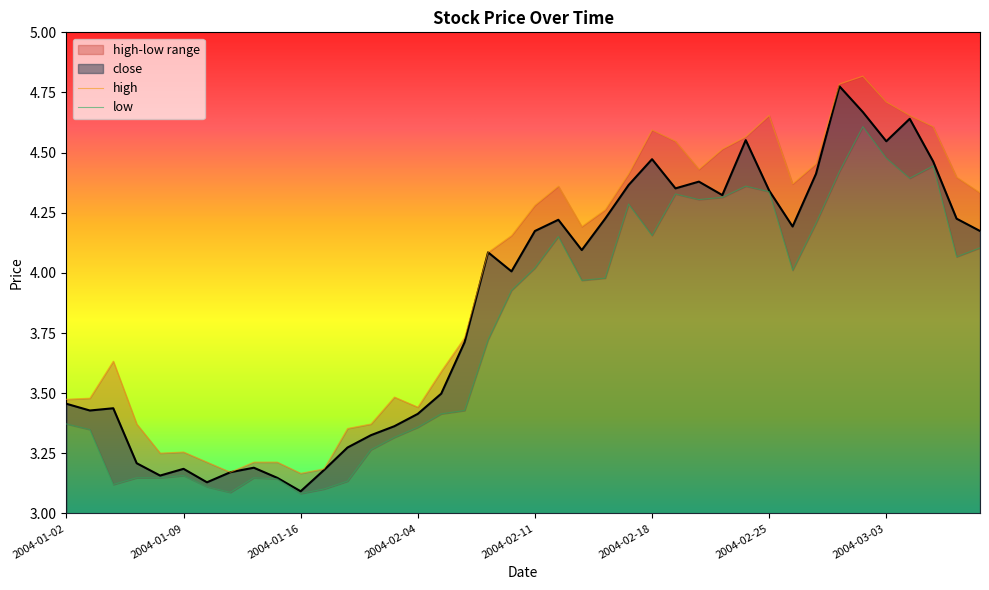

Reading left to right, list all the values displayed in this chart.

close: 2004-01-02=3.5	2004-01-05=3.4	2004-01-06=3.4	2004-01-07=3.2	2004-01-08=3.2	2004-01-09=3.2	2004-01-12=3.1	2004-01-13=3.2	2004-01-14=3.2	2004-01-15=3.1	2004-01-16=3.1	2004-01-29=3.2	2004-01-30=3.3	2004-02-02=3.3	2004-02-03=3.4	2004-02-04=3.4	2004-02-05=3.5	2004-02-06=3.7	2004-02-09=4.1	2004-02-10=4.0	2004-02-11=4.2	2004-02-12=4.2	2004-02-13=4.1	2004-02-16=4.2	2004-02-17=4.4	2004-02-18=4.5	2004-02-19=4.4	2004-02-20=4.4	2004-02-23=4.3	2004-02-24=4.6	2004-02-25=4.3	2004-02-26=4.2	2004-02-27=4.4	2004-03-01=4.8	2004-03-02=4.7	2004-03-03=4.5	2004-03-04=4.6	2004-03-05=4.5	2004-03-08=4.2	2004-03-09=4.2
high: 2004-01-02=3.5	2004-01-05=3.5	2004-01-06=3.6	2004-01-07=3.4	2004-01-08=3.3	2004-01-09=3.3	2004-01-12=3.2	2004-01-13=3.2	2004-01-14=3.2	2004-01-15=3.2	2004-01-16=3.2	2004-01-29=3.2	2004-01-30=3.4	2004-02-02=3.4	2004-02-03=3.5	2004-02-04=3.4	2004-02-05=3.6	2004-02-06=3.7	2004-02-09=4.1	2004-02-10=4.2	2004-02-11=4.3	2004-02-12=4.4	2004-02-13=4.2	2004-02-16=4.3	2004-02-17=4.4	2004-02-18=4.6	2004-02-19=4.5	2004-02-20=4.4	2004-02-23=4.5	2004-02-24=4.6	2004-02-25=4.7	2004-02-26=4.4	2004-02-27=4.5	2004-03-01=4.8	2004-03-02=4.8	2004-03-03=4.7	2004-03-04=4.7	2004-03-05=4.6	2004-03-08=4.4	2004-03-09=4.3
low: 2004-01-02=3.4	2004-01-05=3.3	2004-01-06=3.1	2004-01-07=3.1	2004-01-08=3.1	2004-01-09=3.2	2004-01-12=3.1	2004-01-13=3.1	2004-01-14=3.1	2004-01-15=3.1	2004-01-16=3.1	2004-01-29=3.1	2004-01-30=3.1	2004-02-02=3.3	2004-02-03=3.3	2004-02-04=3.4	2004-02-05=3.4	2004-02-06=3.4	2004-02-09=3.7	2004-02-10=3.9	2004-02-11=4.0	2004-02-12=4.2	2004-02-13=4.0	2004-02-16=4.0	2004-02-17=4.3	2004-02-18=4.2	2004-02-19=4.3	2004-02-20=4.3	2004-02-23=4.3	2004-02-24=4.4	2004-02-25=4.3	2004-02-26=4.0	2004-02-27=4.2	2004-03-01=4.4	2004-03-02=4.6	2004-03-03=4.5	2004-03-04=4.4	2004-03-05=4.4	2004-03-08=4.1	2004-03-09=4.1